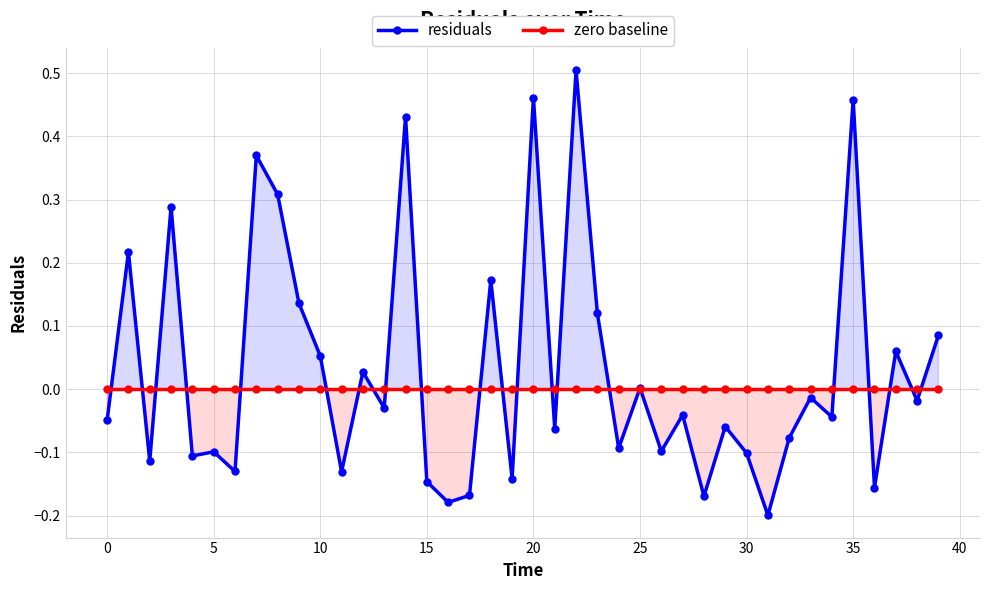

List the series in order of their peak value, lowest first.

zero baseline, residuals